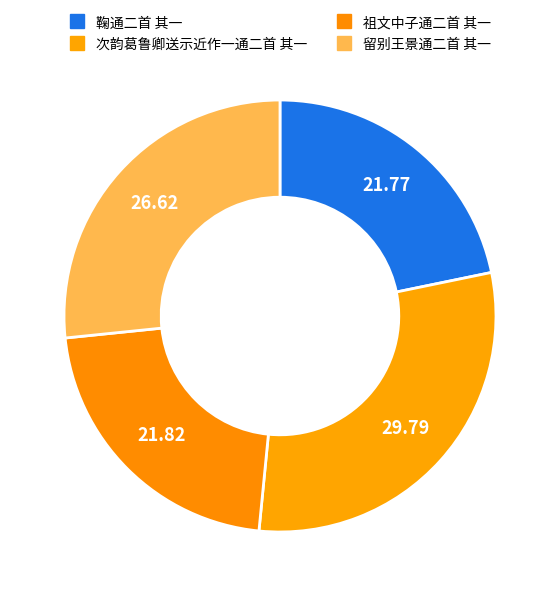

What percentage is the 鞠通二首 其一 slice, to the nearest percent?

22%